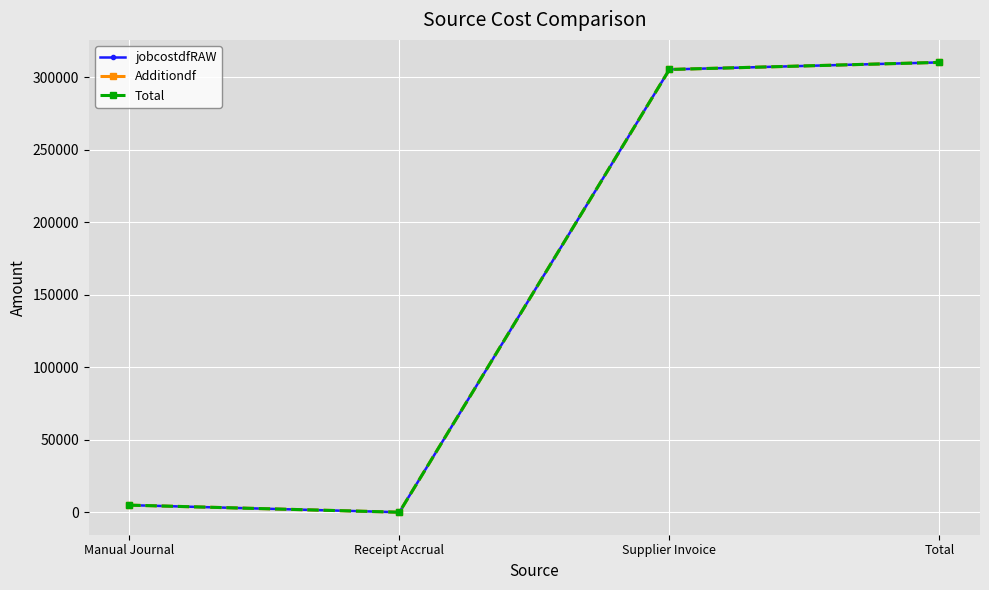

Does the chart have visible grid lines?

Yes